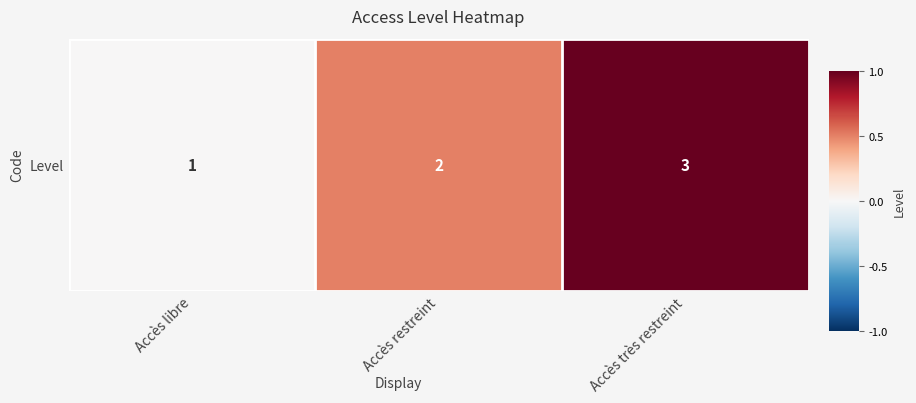

Which has a higher value, Accès très restreint or Accès libre?

Accès très restreint